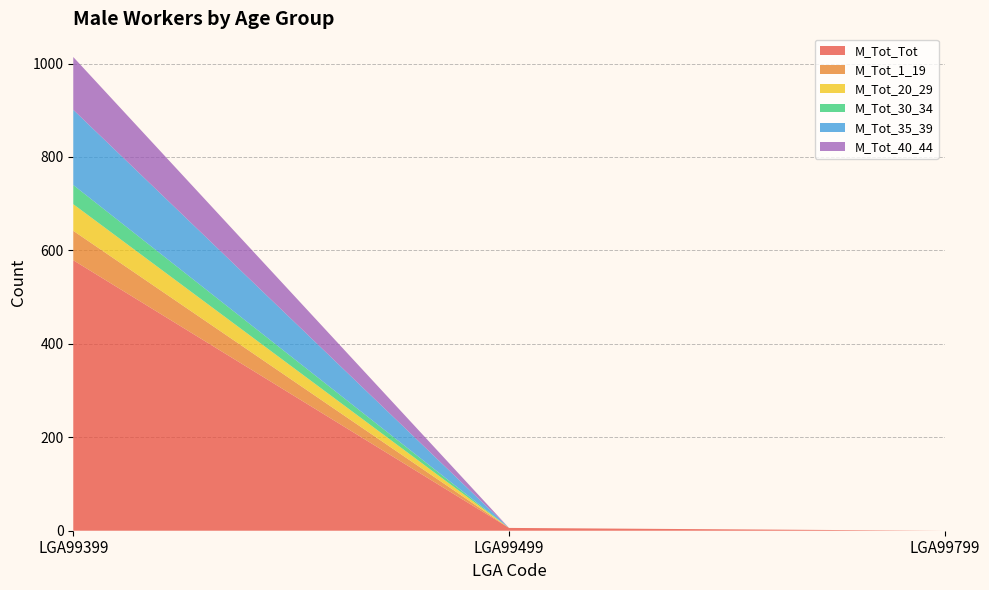

Reading left to right, what are all the values shown in this chart?

M_Tot_Tot: LGA99399=579	LGA99499=6	LGA99799=0
M_Tot_1_19: LGA99399=63	LGA99499=0	LGA99799=0
M_Tot_20_29: LGA99399=57	LGA99499=0	LGA99799=0
M_Tot_30_34: LGA99399=41	LGA99499=0	LGA99799=0
M_Tot_35_39: LGA99399=161	LGA99499=0	LGA99799=0
M_Tot_40_44: LGA99399=113	LGA99499=0	LGA99799=0